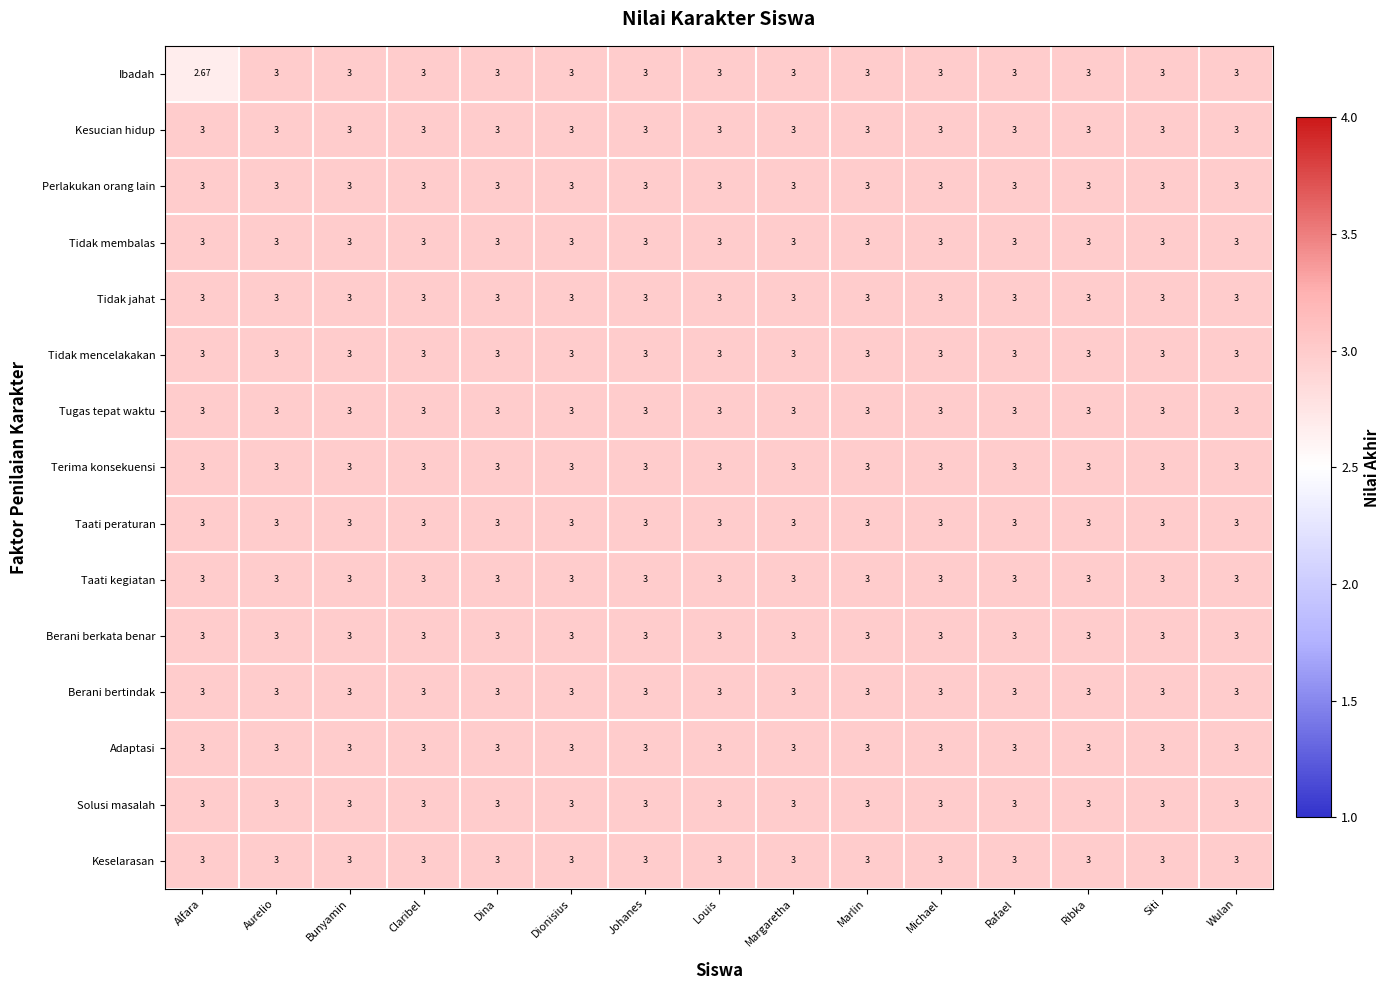

At which label is Ibadah closest to 2?

Alfara